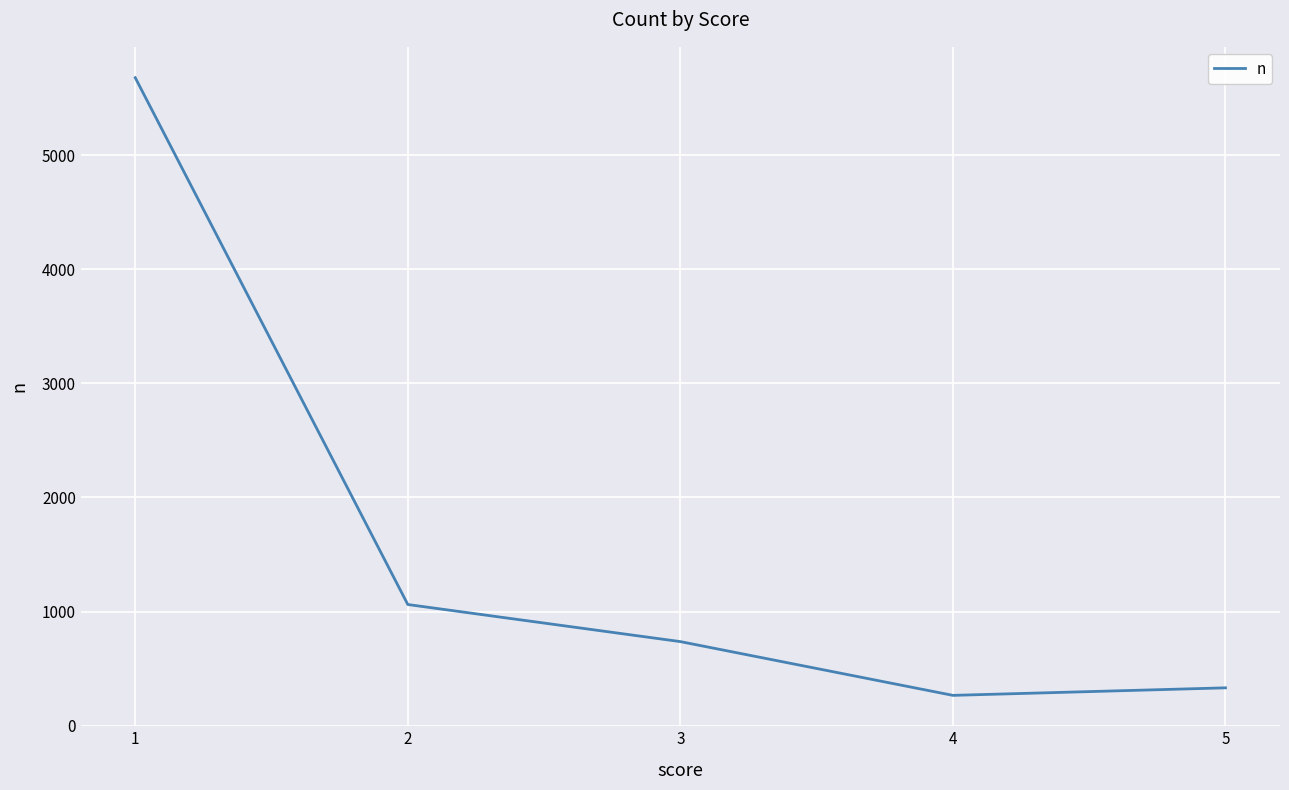

True or false: the data shows 5678 at 1.

True